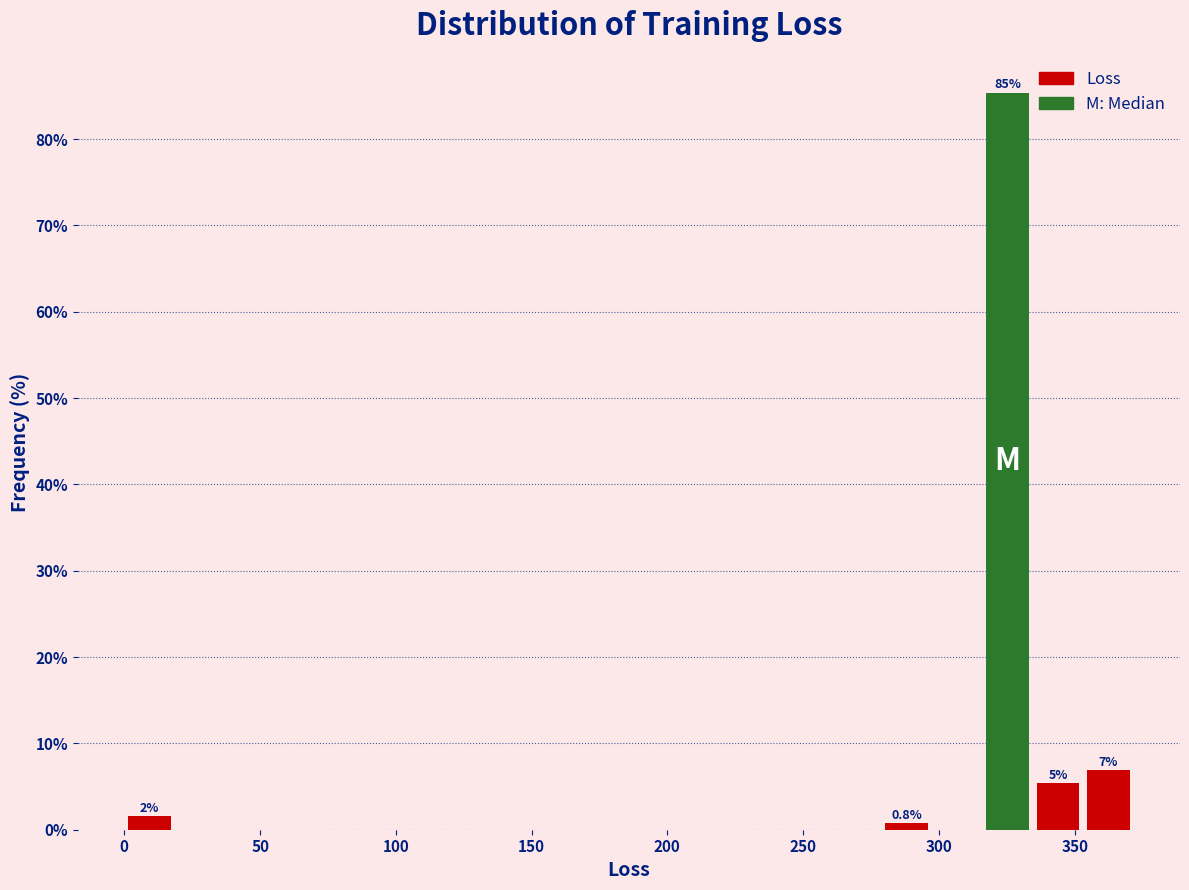

Read against the x-axis, roughly where is the centre of the tallest bar?

325